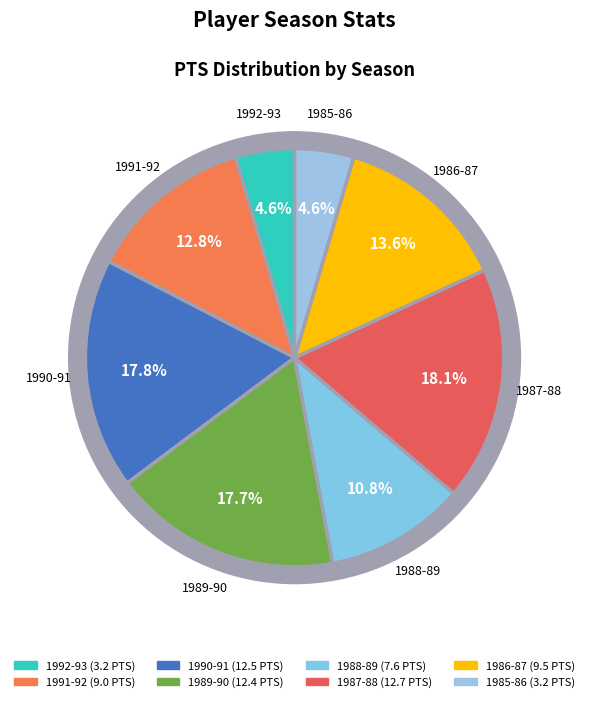

What is the smallest slice in the pie chart?

1985-86